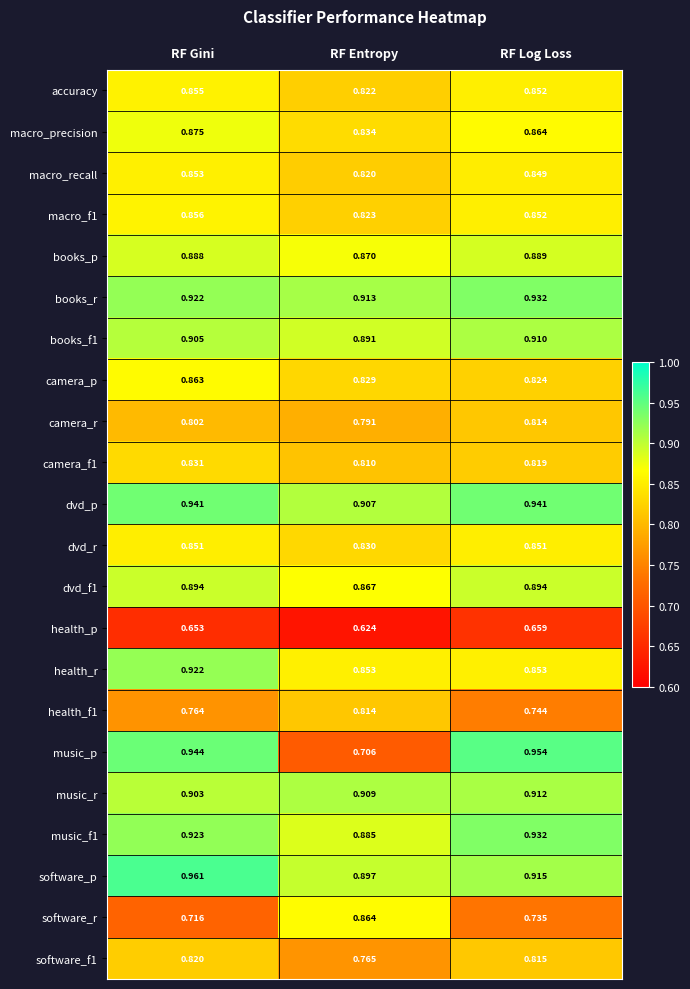

Which series has the widest spread of values?

music_p